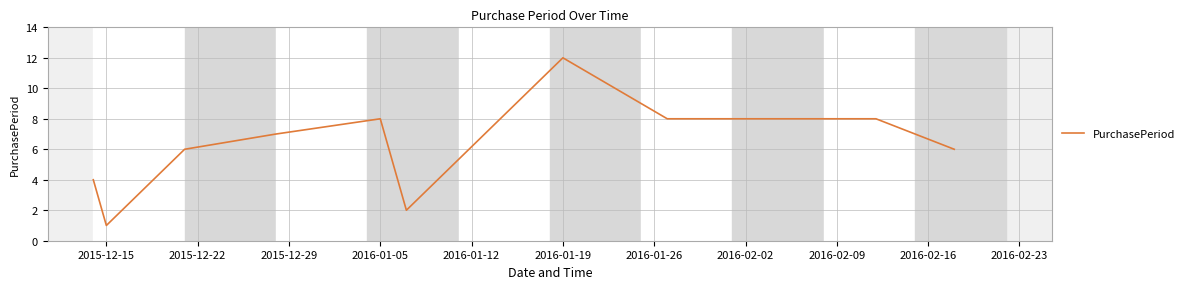

What is the maximum value shown in the chart?

12